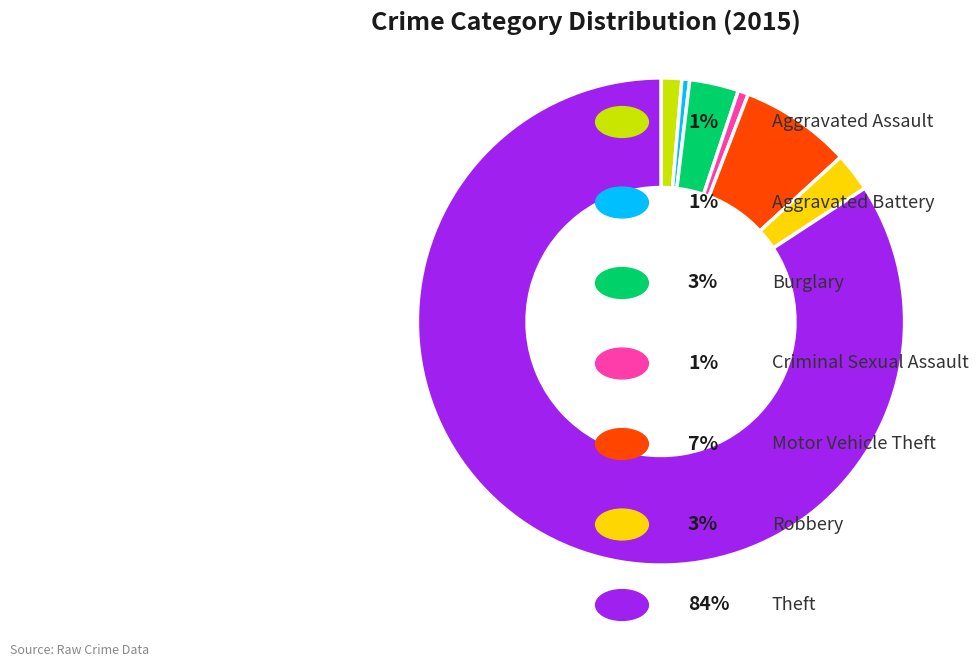

Does any single category account for the majority?

Yes